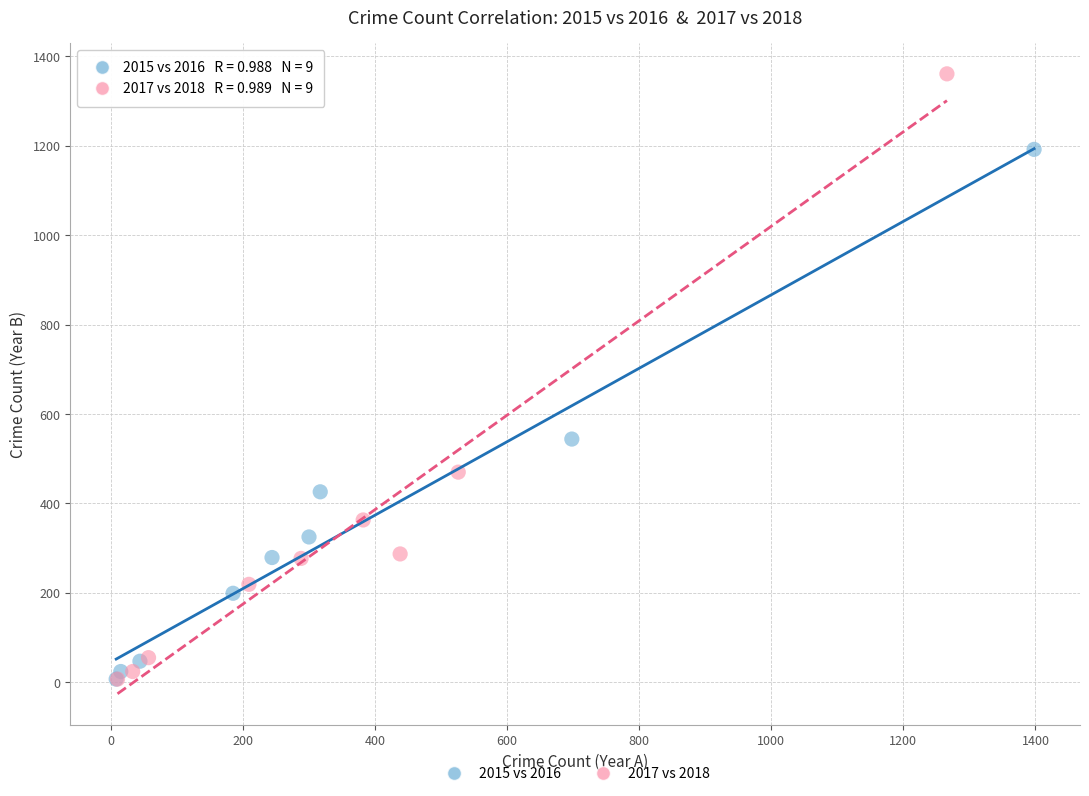

What are all the series names shown in the legend?

2015 vs 2016, 2017 vs 2018